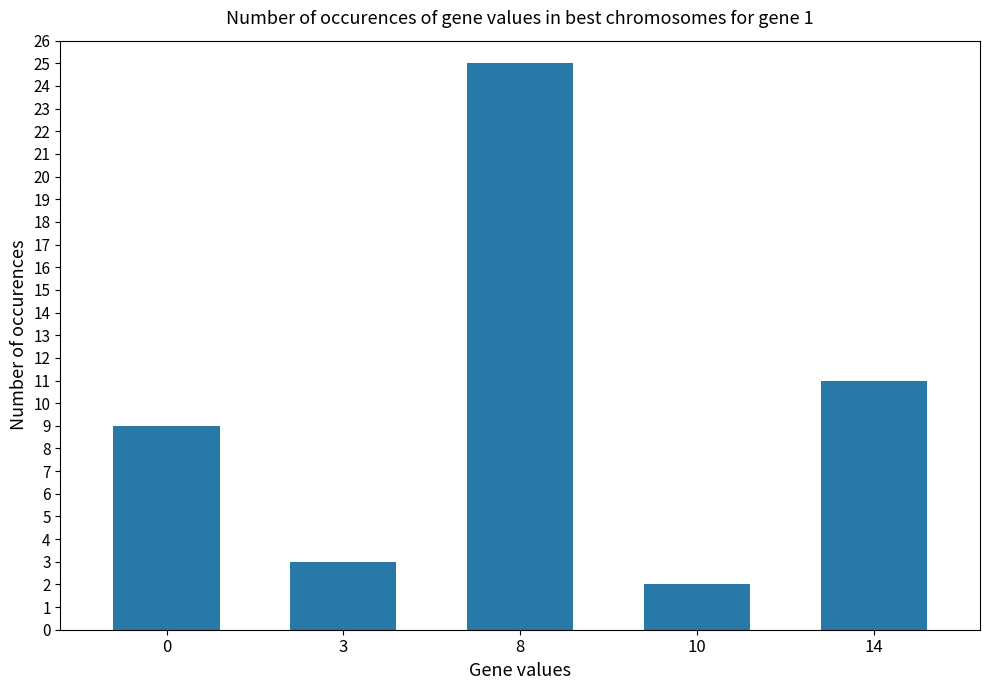

List the labels in order of value, smallest first.

10, 3, 0, 14, 8